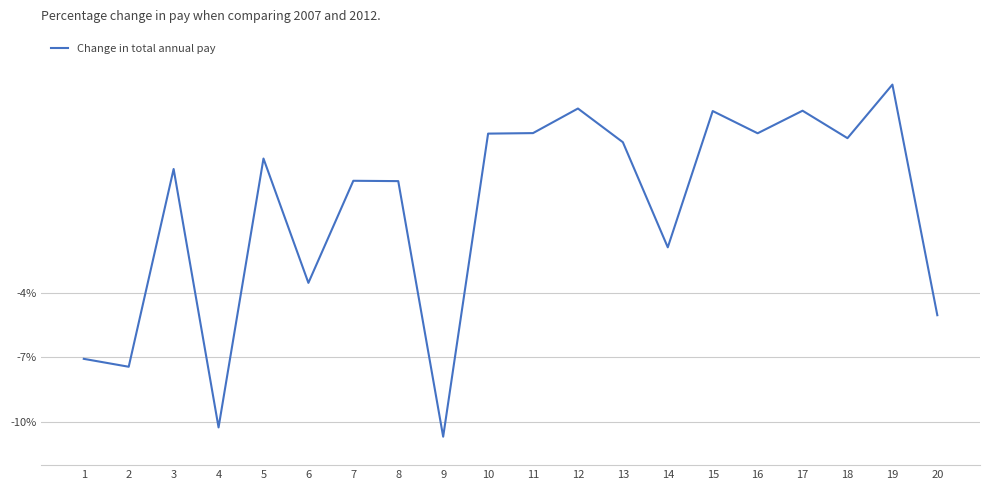

What is the approximate value at 3?

1.7